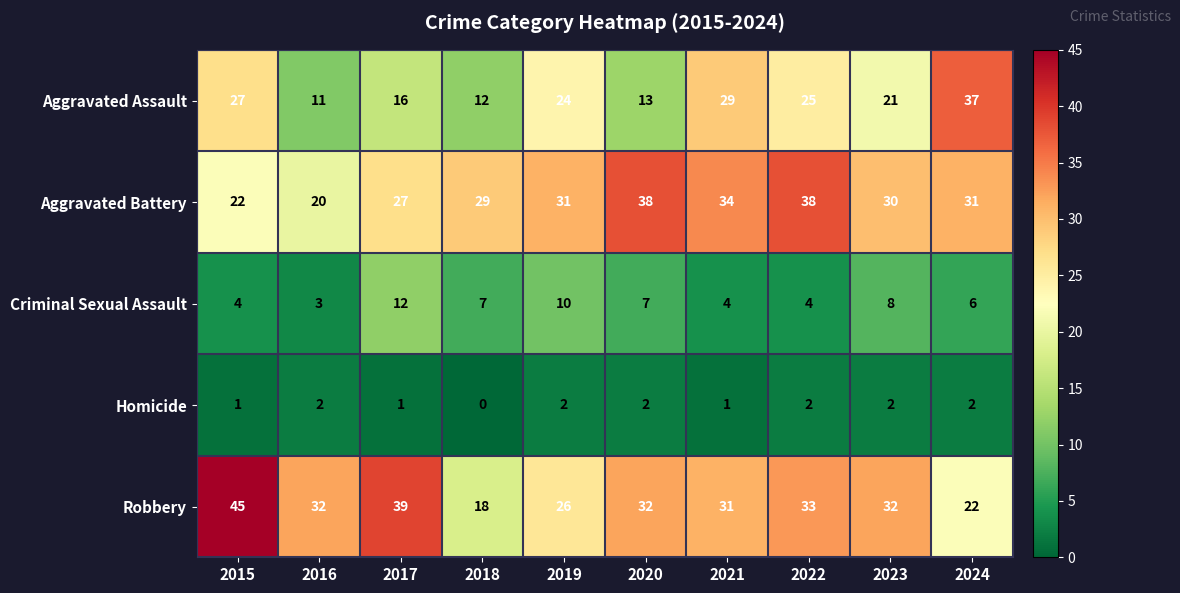

Rank the series at 2021 from lowest to highest value.

Homicide, Criminal Sexual Assault, Aggravated Assault, Robbery, Aggravated Battery